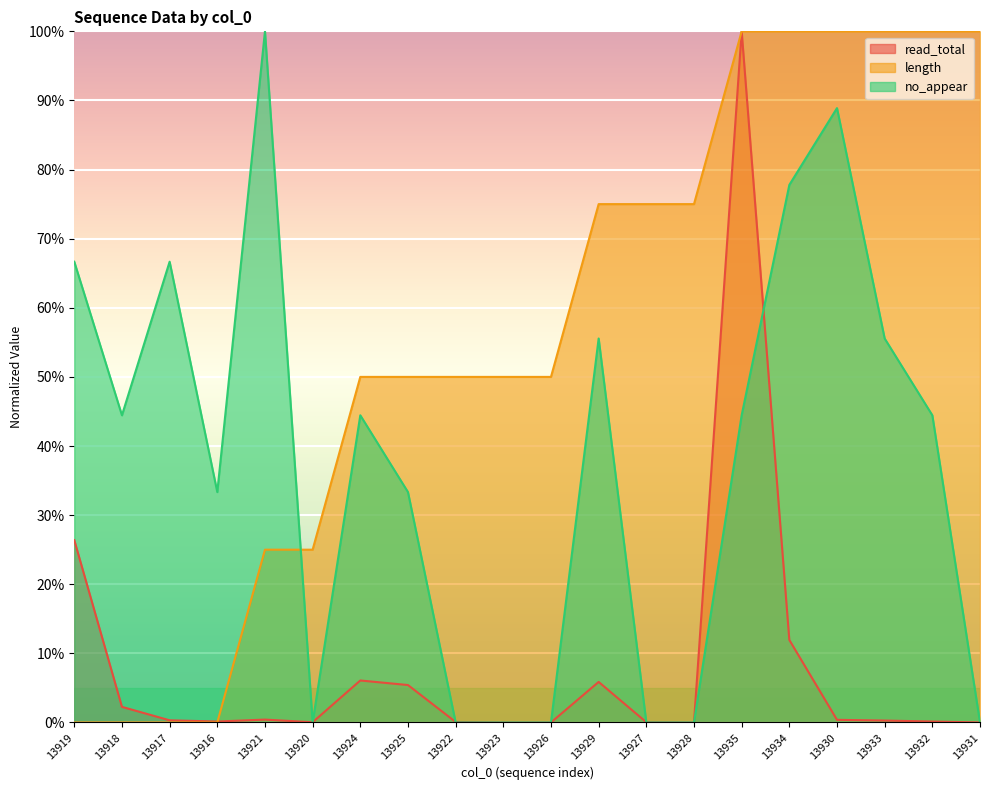

What is the label of the 7th point from the right?

13928